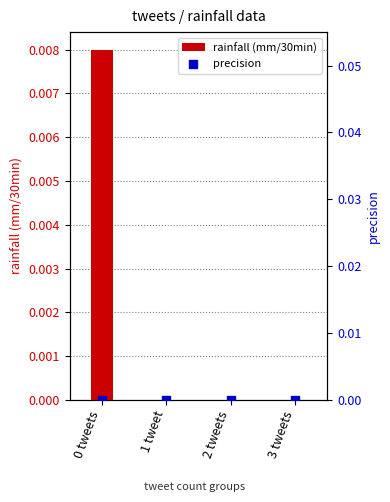

At which category is the sum across all series the highest?

0 tweets